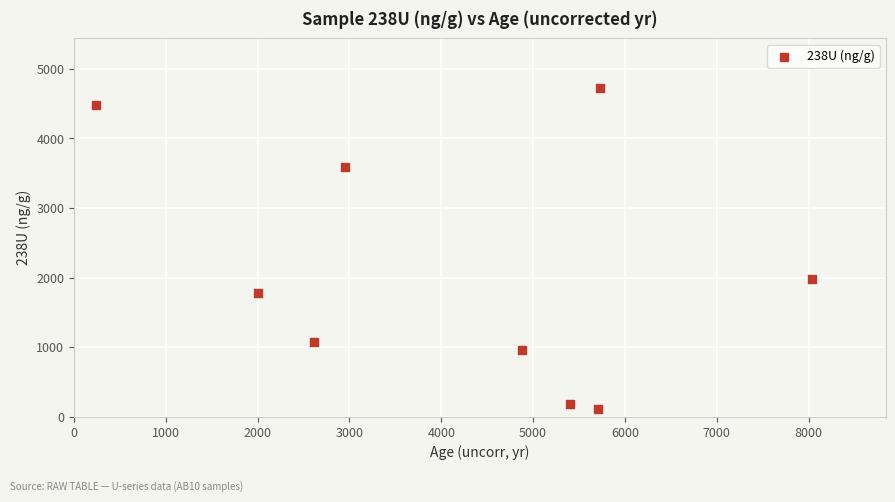

What Y value in the scatter plot is closest to 2424?

1977.0